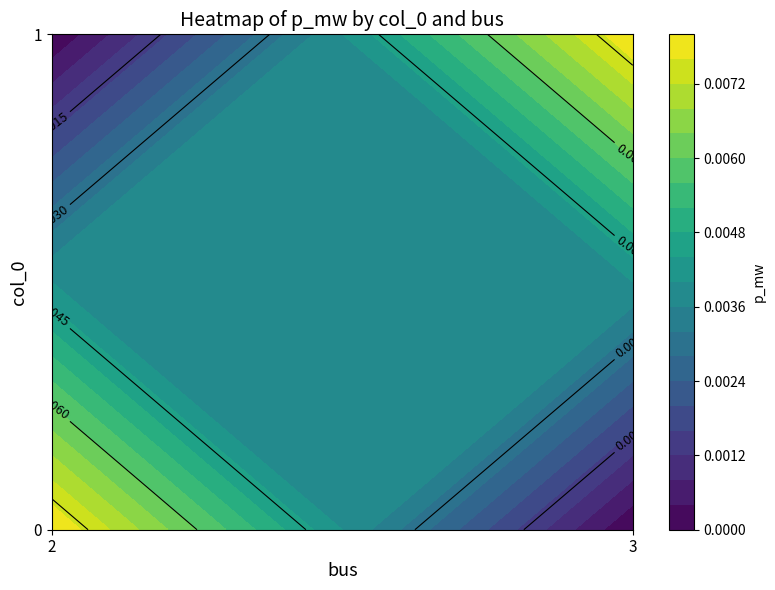

The value of 0 at 2 is 0.0. True or false?

True